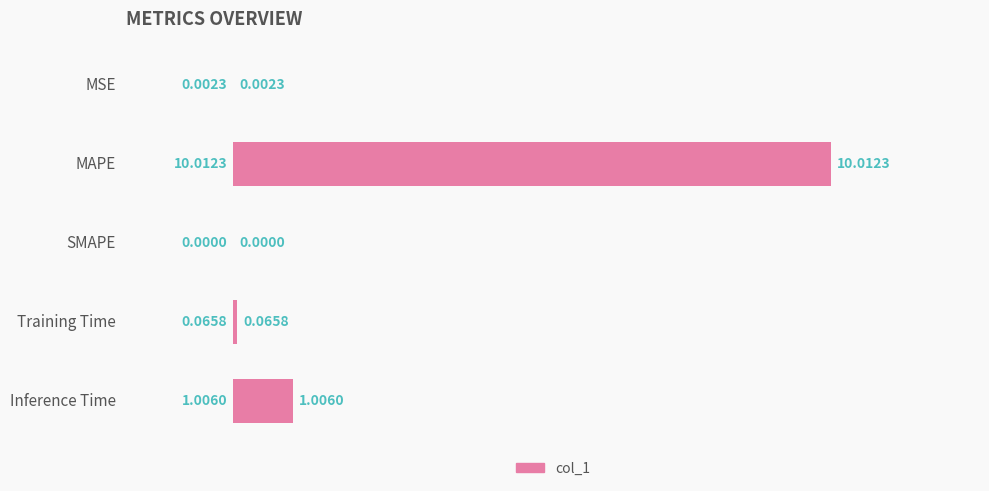

Which has a higher value, SMAPE or Training Time?

Training Time